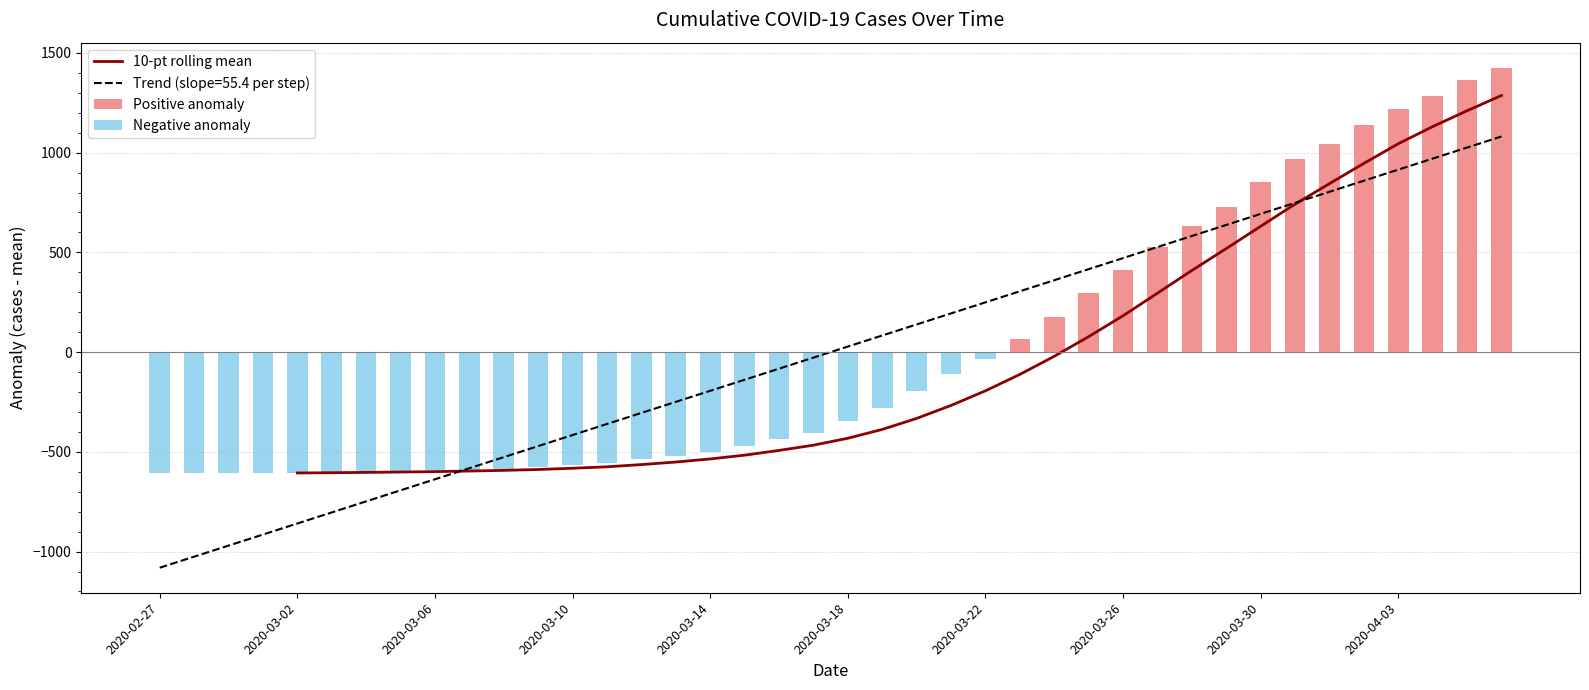

The value at 2020-03-11 is 64. True or false?

True